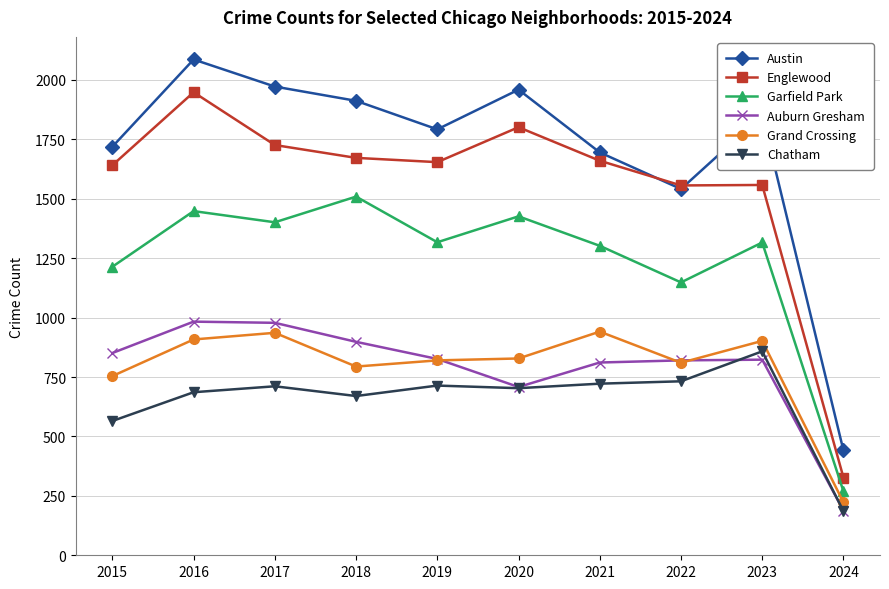

What is the difference between the highest and lowest values at 2023?

1028